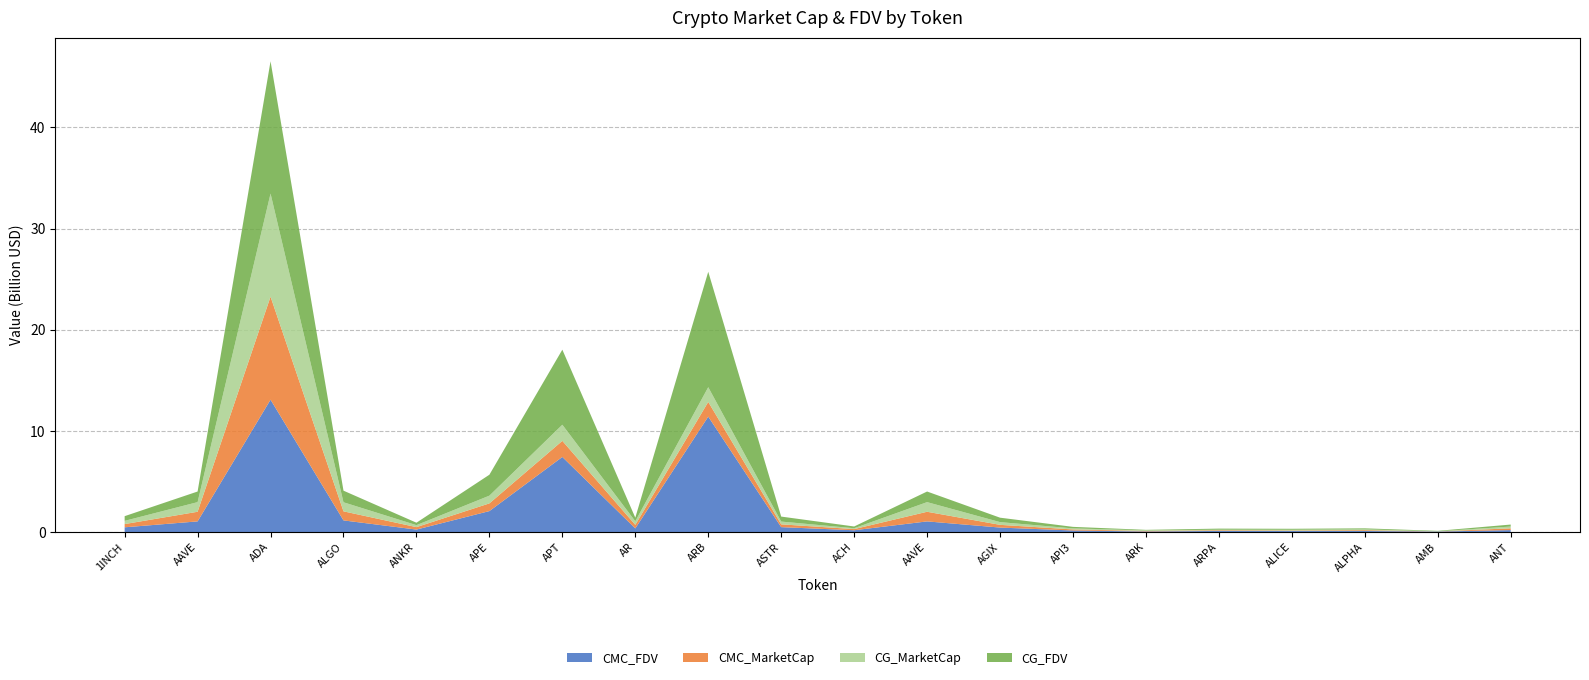

Reading left to right, what are all the values shown in this chart?

CMC_FDV: 1INCH=464637401.8	AAVE=1049901565.8	ADA=13083201308.3	ALGO=1147902043.1	ANKR=240939383.3	APE=2068509027.1	APT=7420449962.1	AR=356232095.4	ARB=11408329099.8	ASTR=481915244.0	ACH=173247902.0	AAVE=1049901565.8	AGIX=438862962.6	API3=150224596.5	ARK=53364173.2	ARPA=107616436.7	ALICE=97062445.5	ALPHA=100766876.5	AMB=47184033.4	ANT=189034013.0
CMC_MarketCap: 1INCH=318815044.6	AAVE=952370636.3	ADA=10186817538.7	ALGO=896850604.1	ANKR=240939383.3	APE=762439499.2	APT=1592436511.2	AR=353286082.9	ARB=1454561960.2	ASTR=274987862.3	ACH=114560212.7	AAVE=952370636.3	AGIX=269289453.0	API3=103592654.7	ARK=53364173.2	ARPA=66877636.7	ALICE=49735677.7	ALPHA=80411967.5	AMB=11516820.1	ANT=175297305.1
CG_MarketCap: 1INCH=318856378.0	AAVE=951735896.0	ADA=10188430455.0	ALGO=895848482.0	ANKR=196784376.0	APE=763002678.0	APT=1592743394.0	AR=352993965.0	ARB=1454707847.0	ASTR=275227103.0	ACH=85607587.0	AAVE=951735896.0	AGIX=269328594.0	API3=103816280.0	ARK=53650232.0	ARPA=52843719.0	ALICE=75534478.0	ALPHA=80414231.0	AMB=11507863.0	ANT=175200439.0
CG_FDV: 1INCH=464697288.0	AAVE=1049197433.0	ADA=13082582335.0	ALGO=1146619411.0	ANKR=241071667.0	APE=2070036940.0	APT=7421512795.0	AR=355937539.0	ARB=11409473312.0	ASTR=492914050.0	ACH=173165324.0	AAVE=1049197433.0	AGIX=438926751.0	API3=151148558.0	ARK=53650232.0	ARPA=107605550.0	ALICE=97052377.0	ALPHA=100769713.0	AMB=46189458.0	ANT=197364436.0